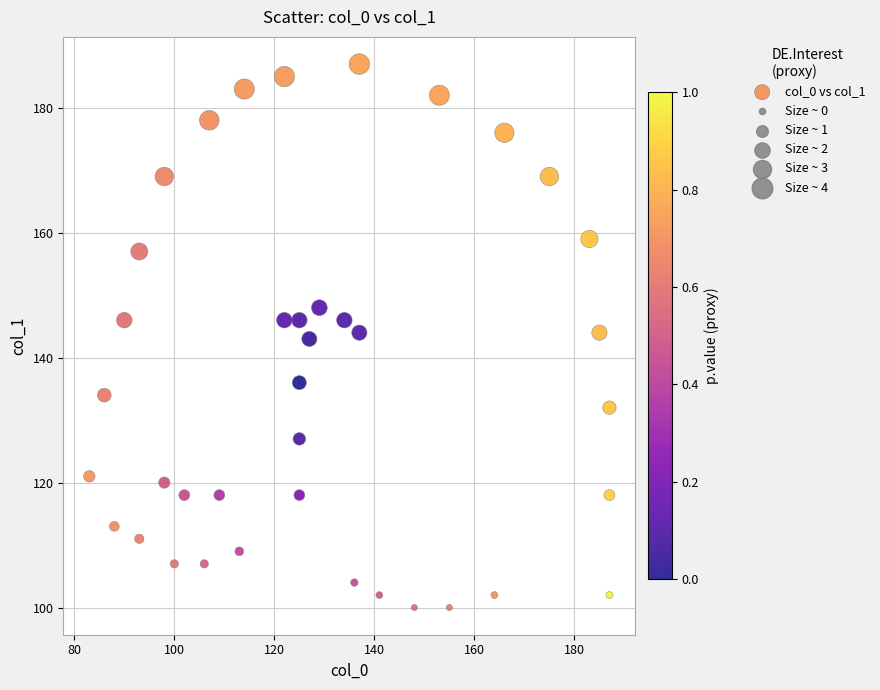

What is the range of Y values (max minus min)?

87